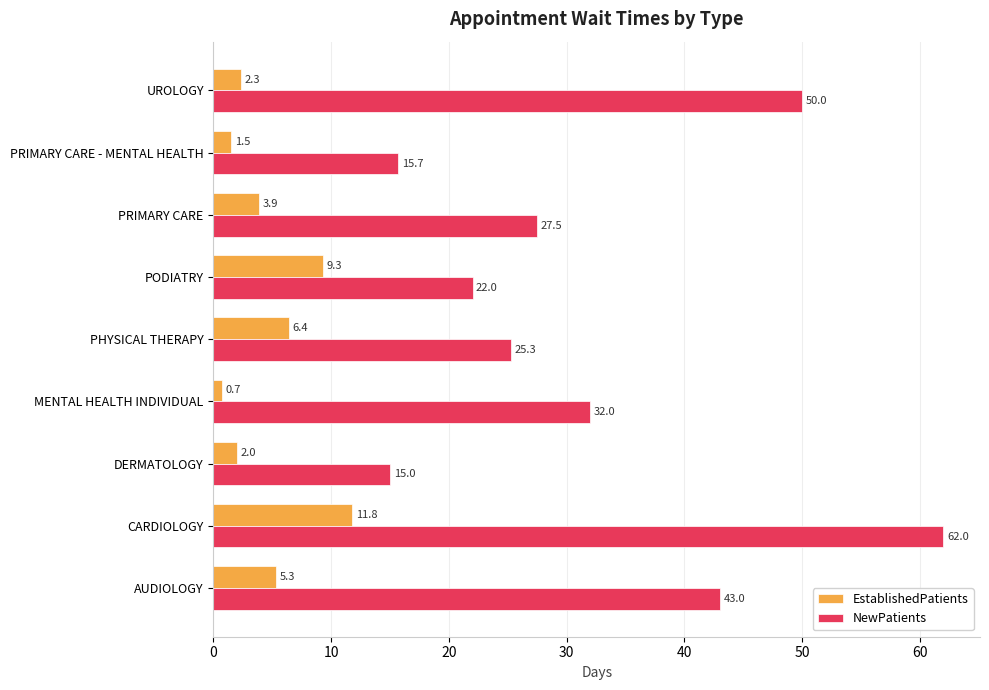

What is the smallest value displayed?

0.7